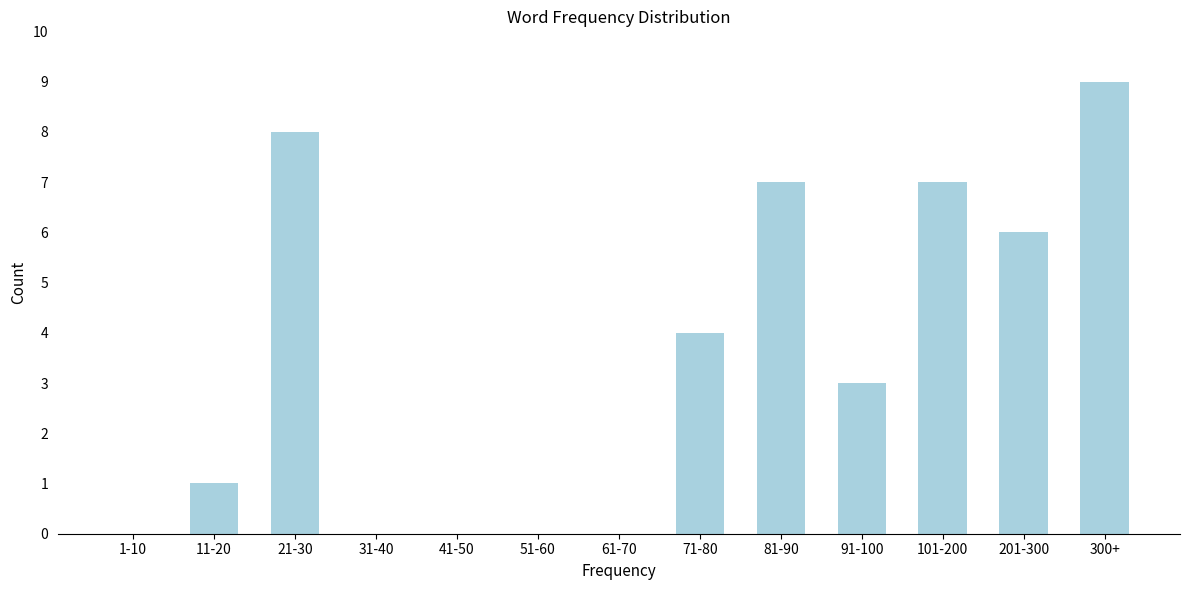

Reading right to left, extract all data points from this chart.

300+=9	201-300=6	101-200=7	91-100=3	81-90=7	71-80=4	61-70=0	51-60=0	41-50=0	31-40=0	21-30=8	11-20=1	1-10=0